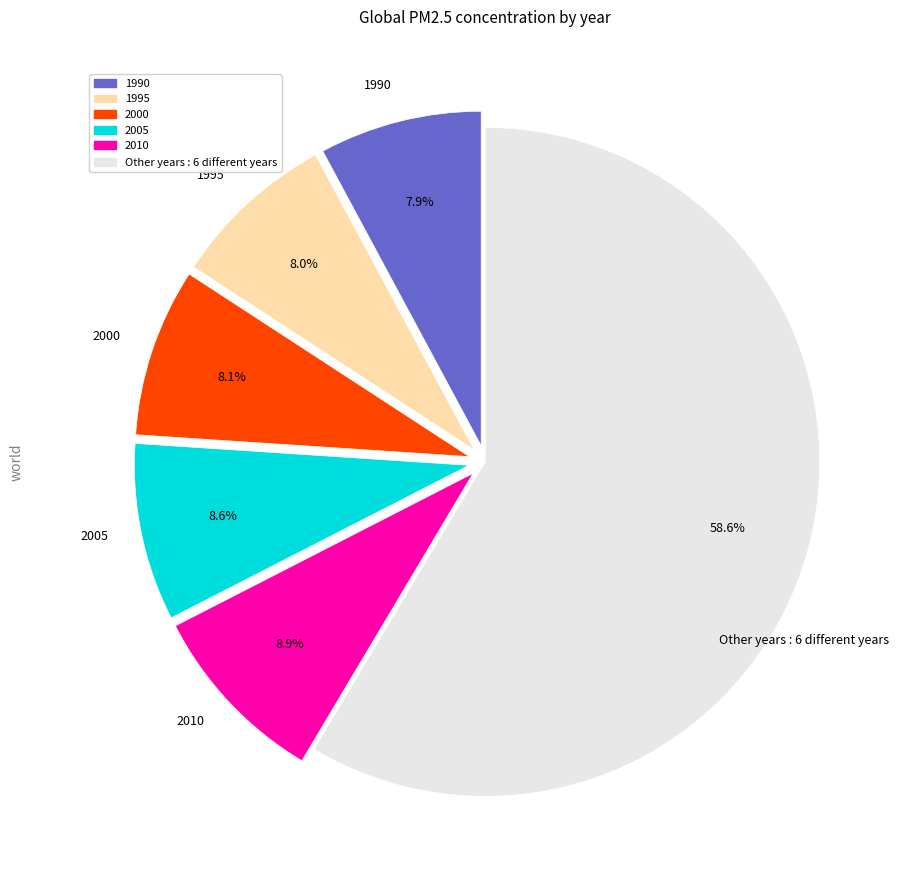

Does any single category account for the majority?

Yes